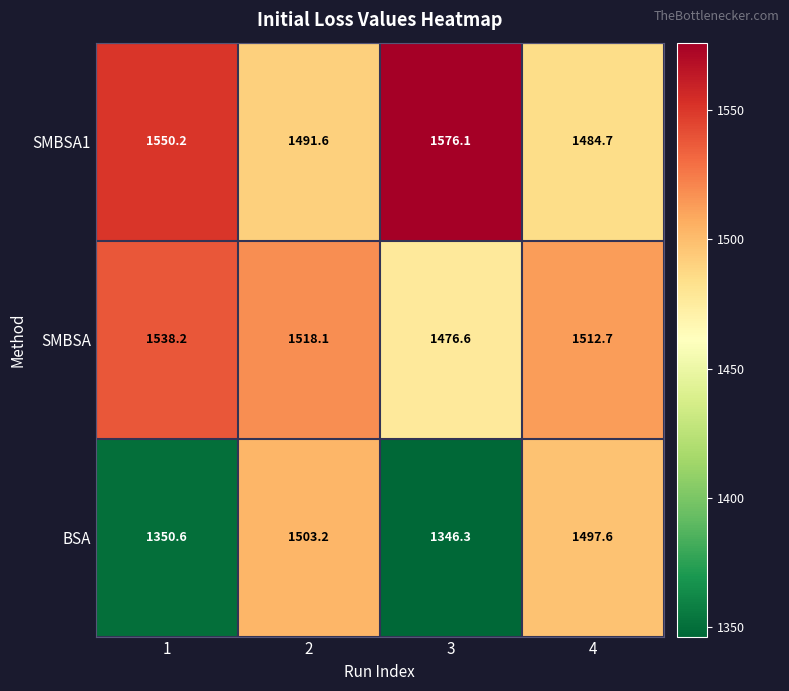

What value does the BSA series have at 3?

1346.3